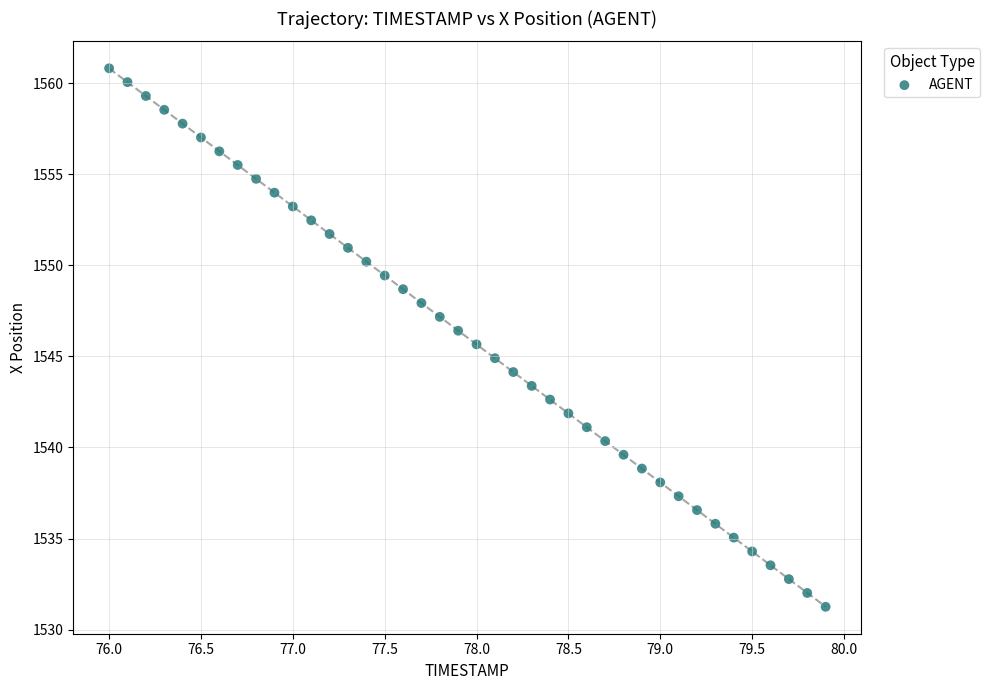

What is the range of Y values (max minus min)?

29.6